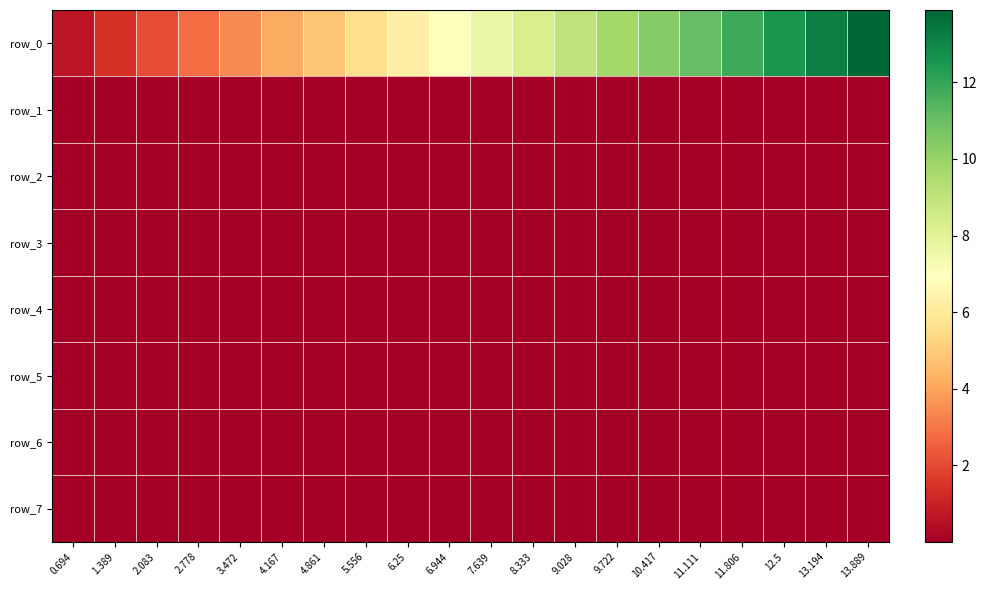

At how many categories does at least one series exceed 2?

18